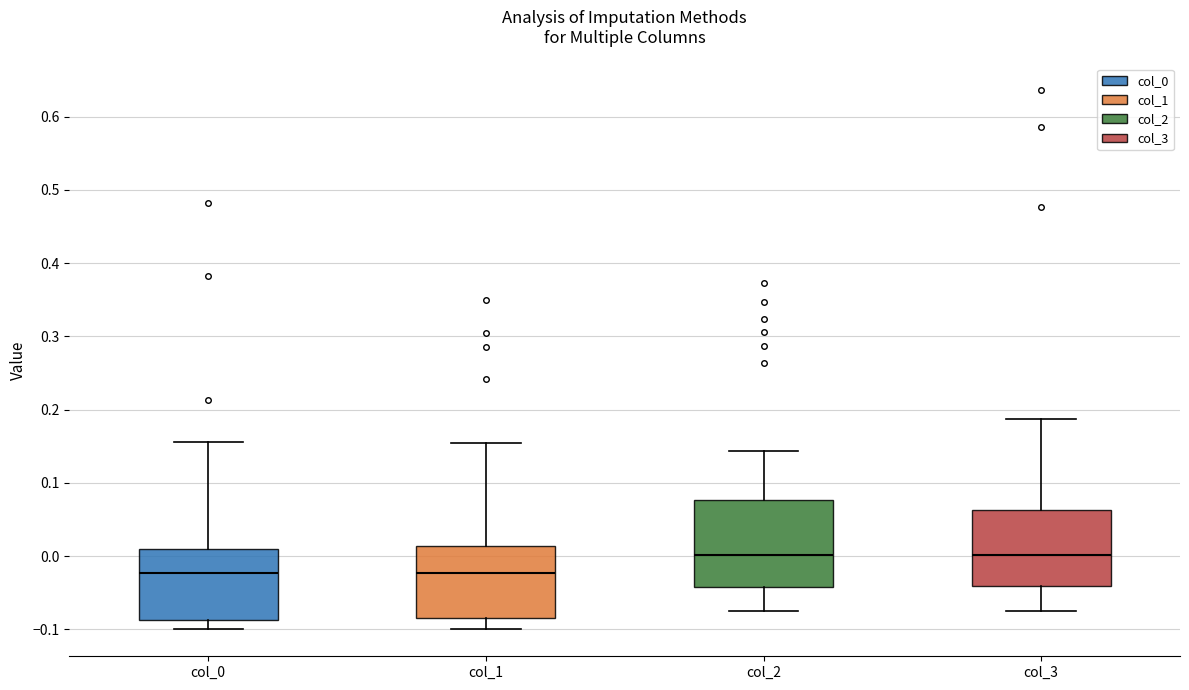

Reading left to right, read every box against the y-axis: the position of its median line, the range the box covers, and the ends of its whiskers. The values are not printed on the chart, so give them approximately, as read against the axis.

col_0: median -0.02, box -0.09 to 0.01, whiskers -0.10 to 0.16
col_1: median -0.02, box -0.09 to 0.01, whiskers -0.10 to 0.16
col_2: median 0.00, box -0.04 to 0.08, whiskers -0.07 to 0.14
col_3: median 0.00, box -0.04 to 0.06, whiskers -0.08 to 0.19